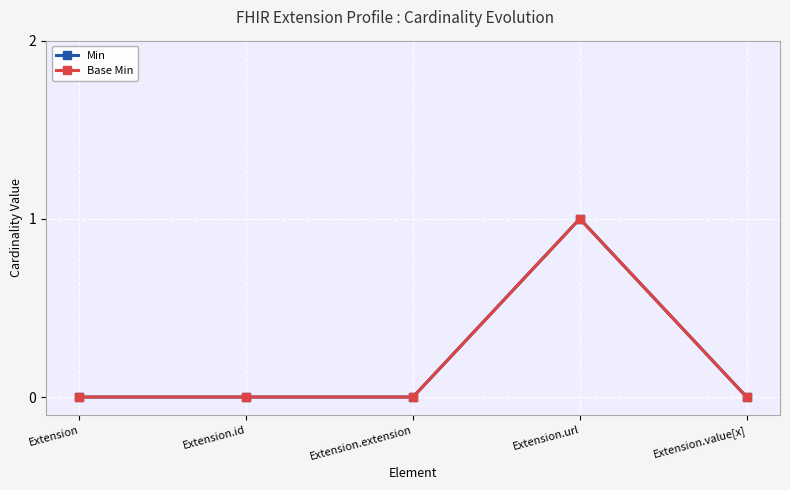

True or false: Base Min and Min intersect in this chart.

False